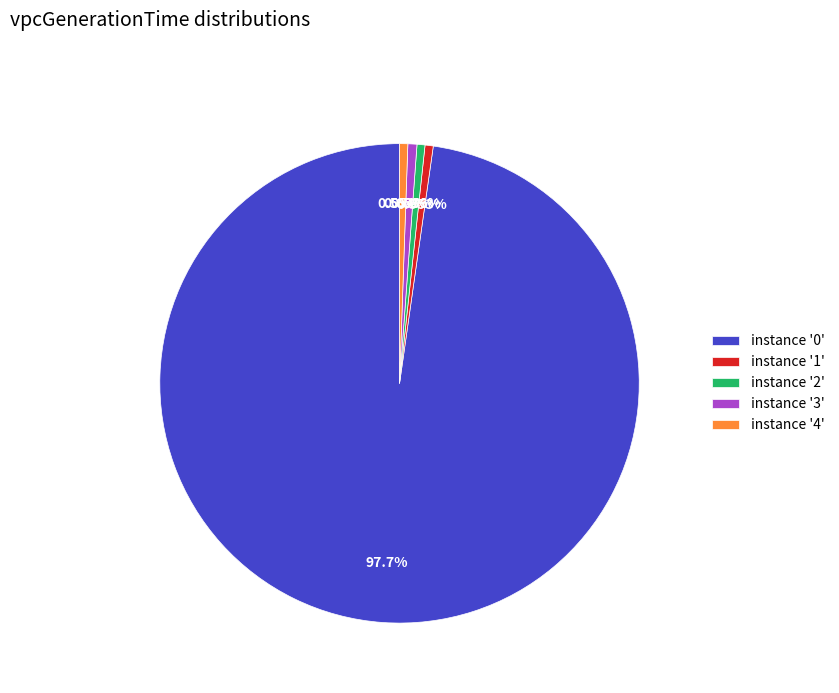

Which category accounts for the majority?

instance '0'